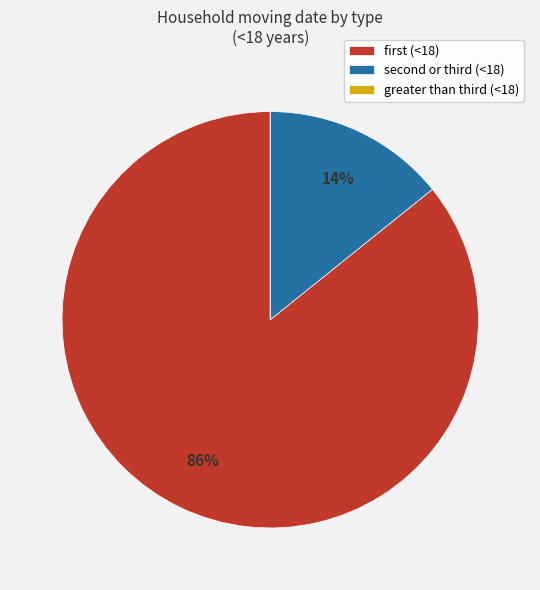

Which slice is the largest?

first (<18)